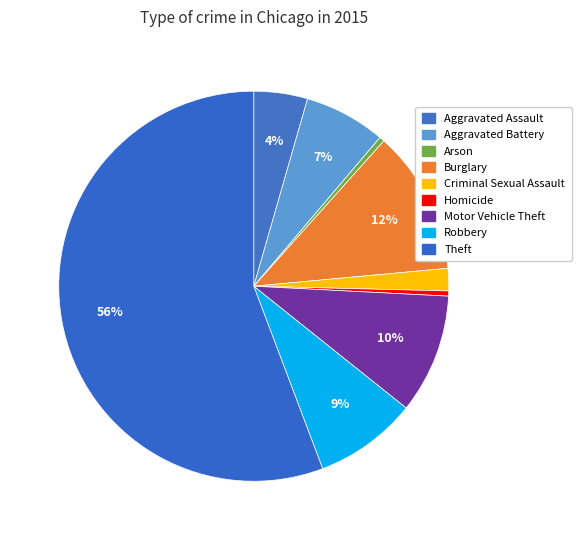

Which category accounts for the majority?

Theft